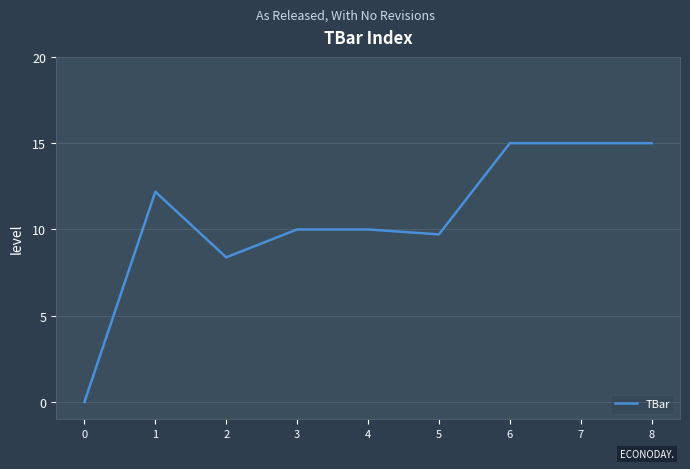

What is the average value?

10.6